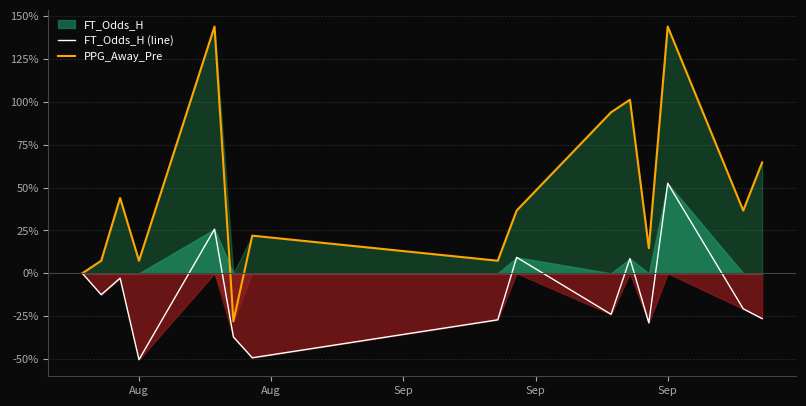

Which category has the highest value in the FT_Odds_H (line) series?

Sep